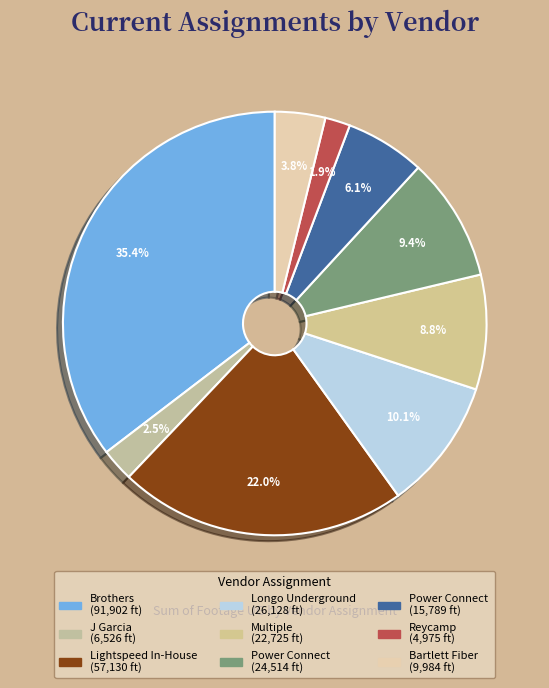

How many segments does this pie chart have?

9